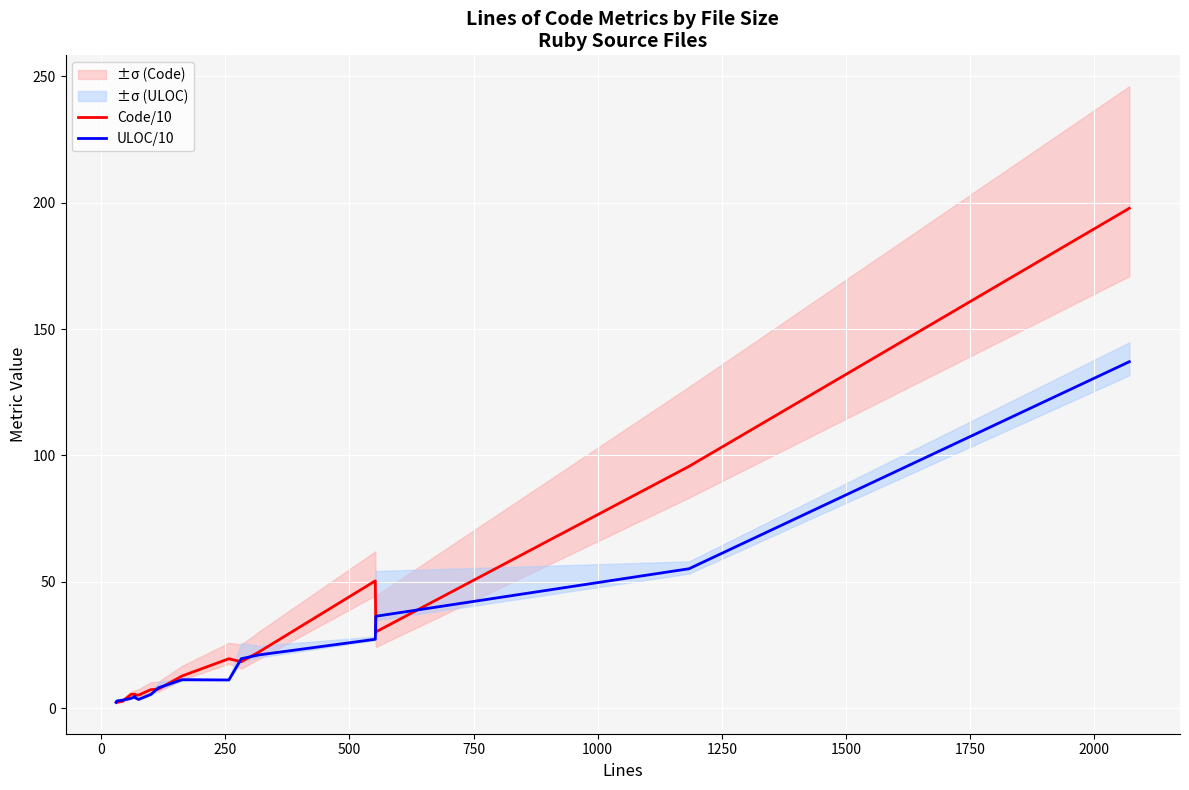

What are all the series names shown in the legend?

Code/10, ULOC/10